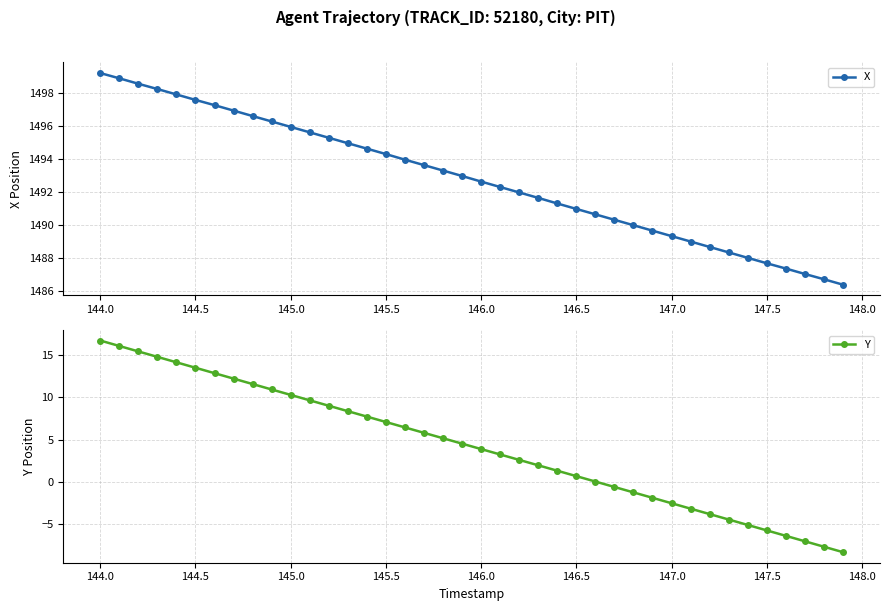

True or false: Y and X cross at least once.

False